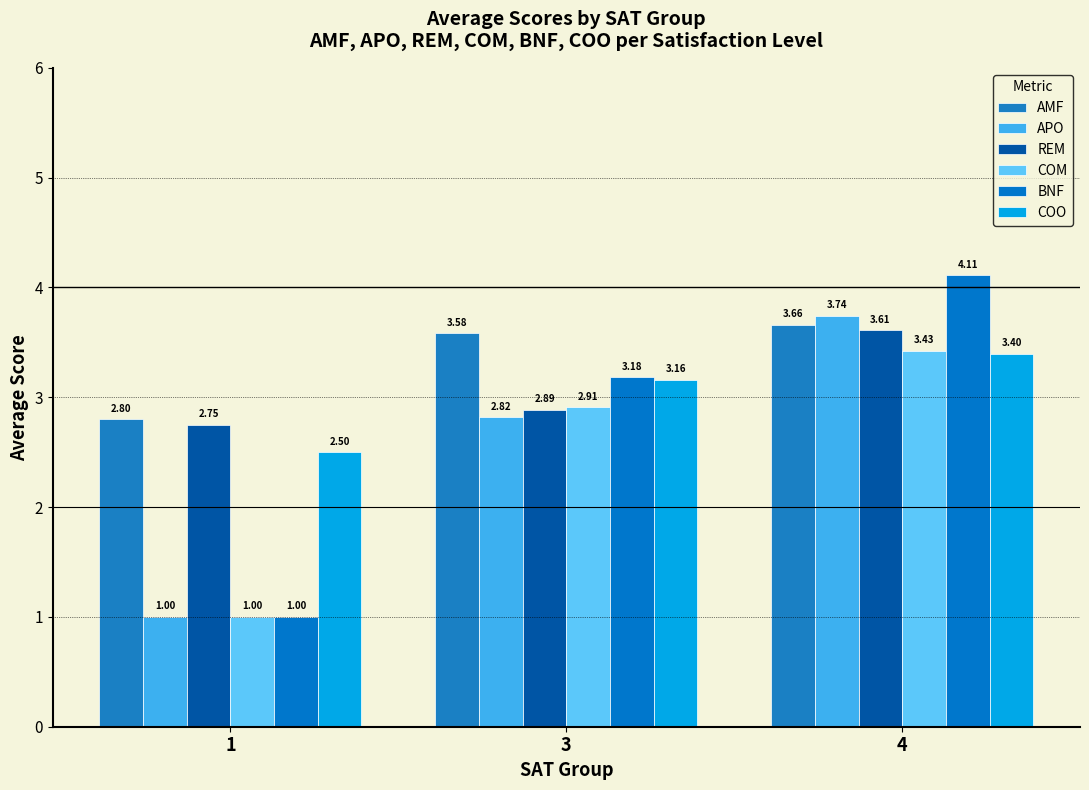

Between 1 and 4, which series saw the biggest shift?

BNF